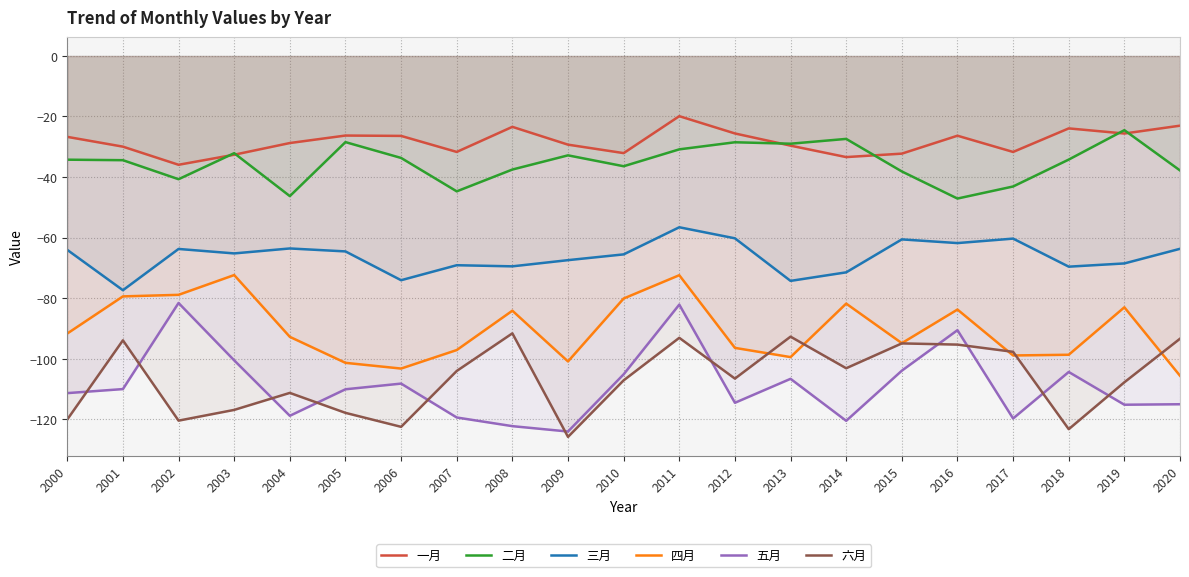

Rank the categories by 五月 value from lowest to highest.

2009, 2008, 2014, 2017, 2007, 2004, 2019, 2020, 2012, 2000, 2005, 2001, 2006, 2013, 2010, 2018, 2015, 2003, 2016, 2011, 2002